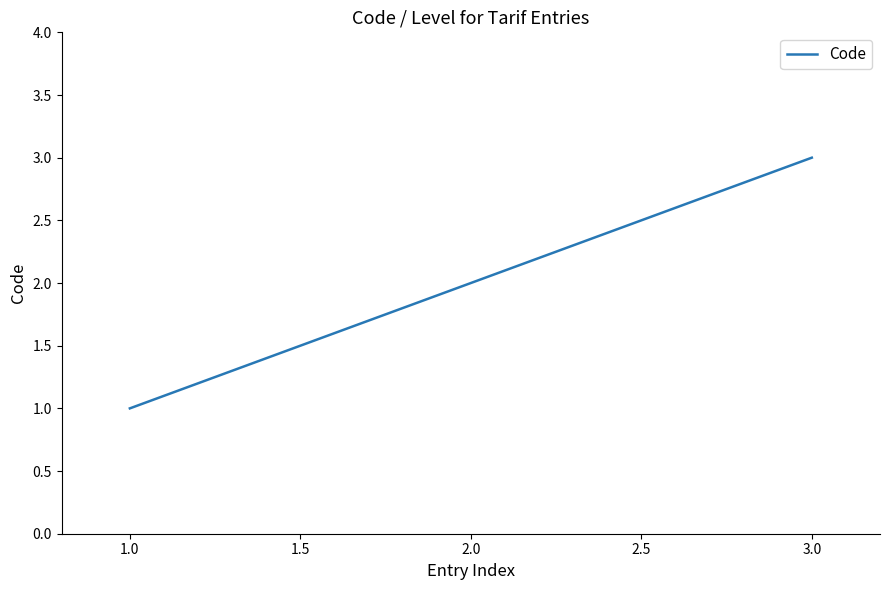

List the labels in order of value, smallest first.

1.0, 2.0, 3.0